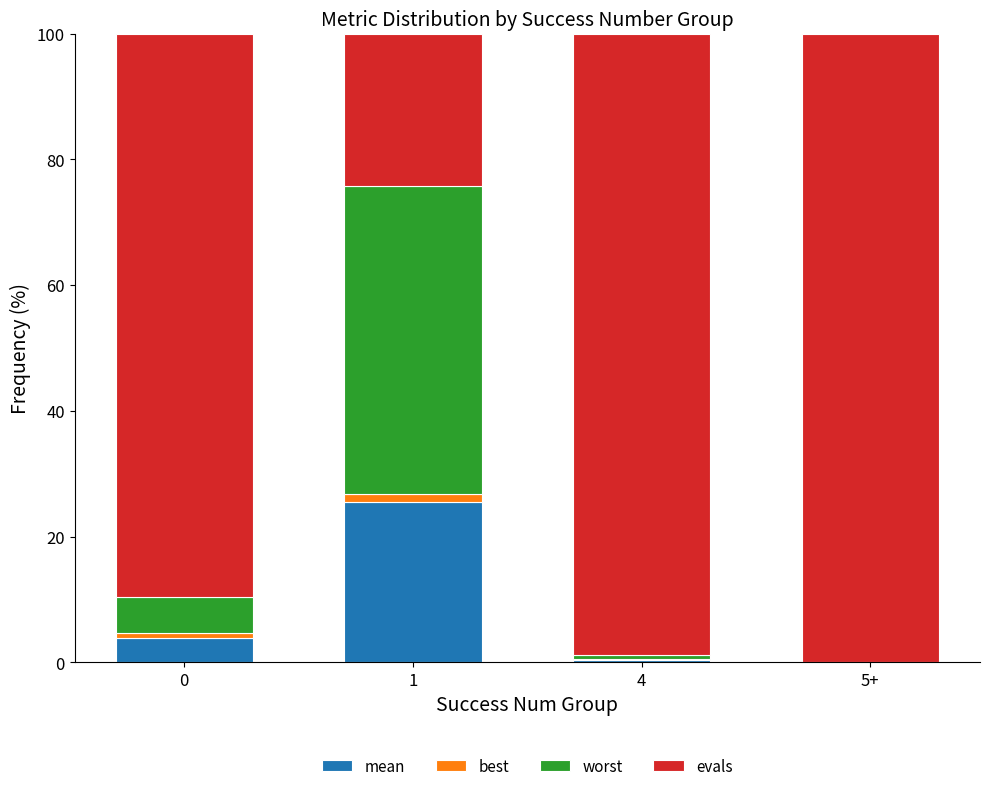

What is the total value across all series at 5+?

100.0